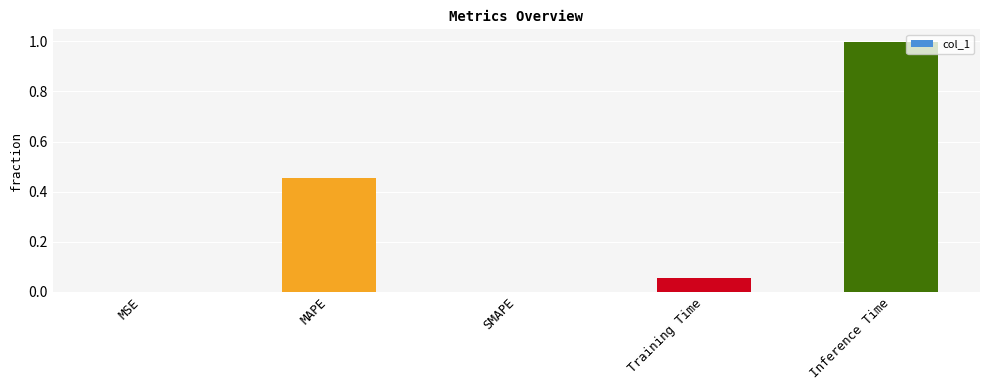

What is the sum of the values at Inference Time and Training Time?

1.1